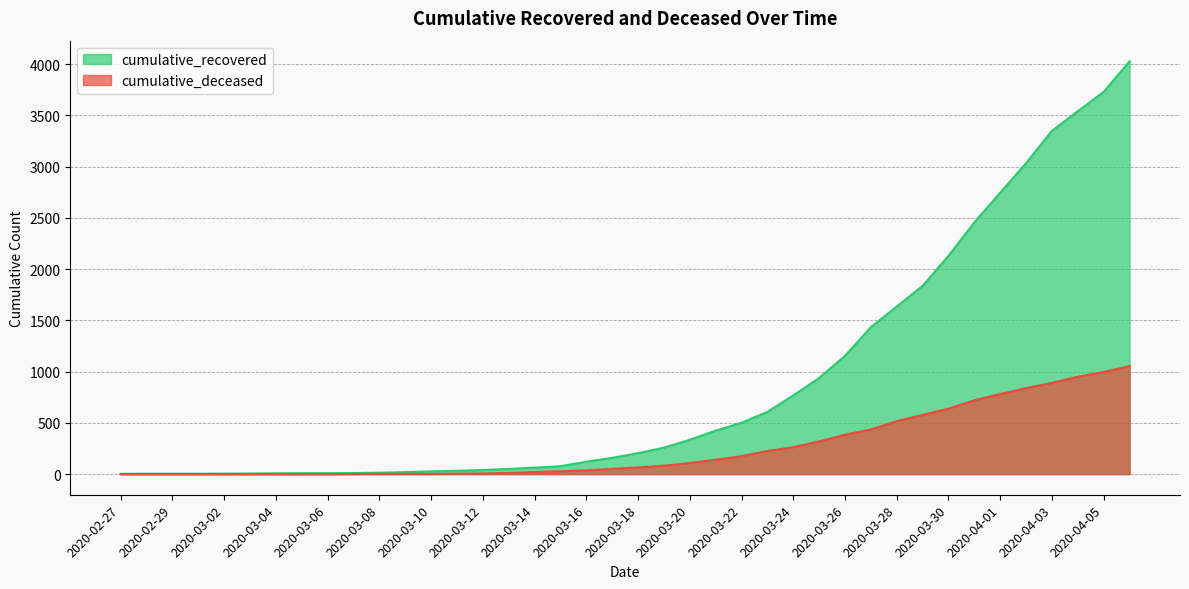

How many values in cumulative_deceased are above zero?

31